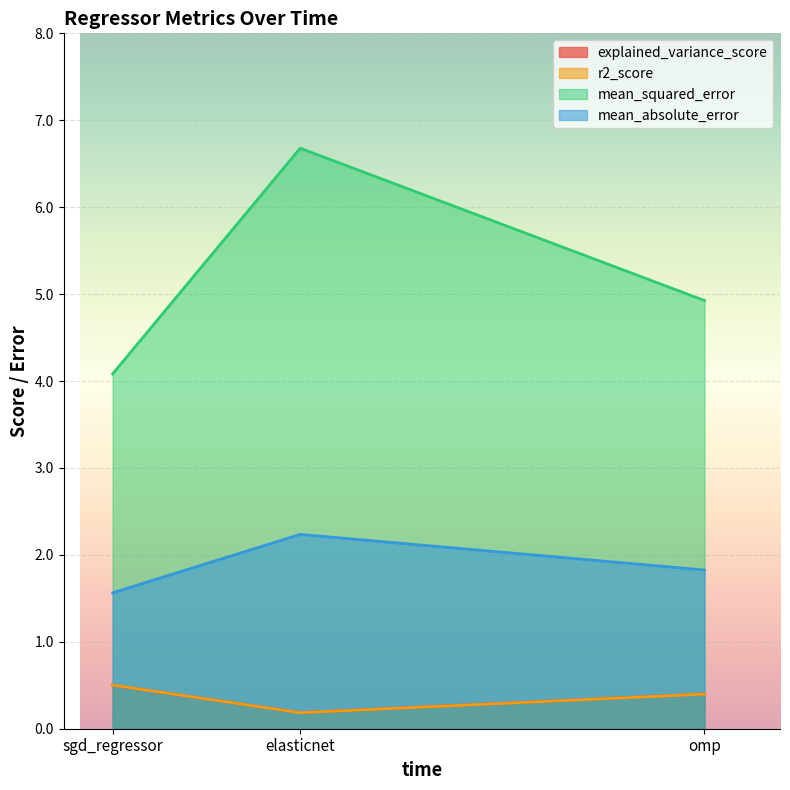

Rank the categories by r2_score value from lowest to highest.

elasticnet, omp, sgd_regressor